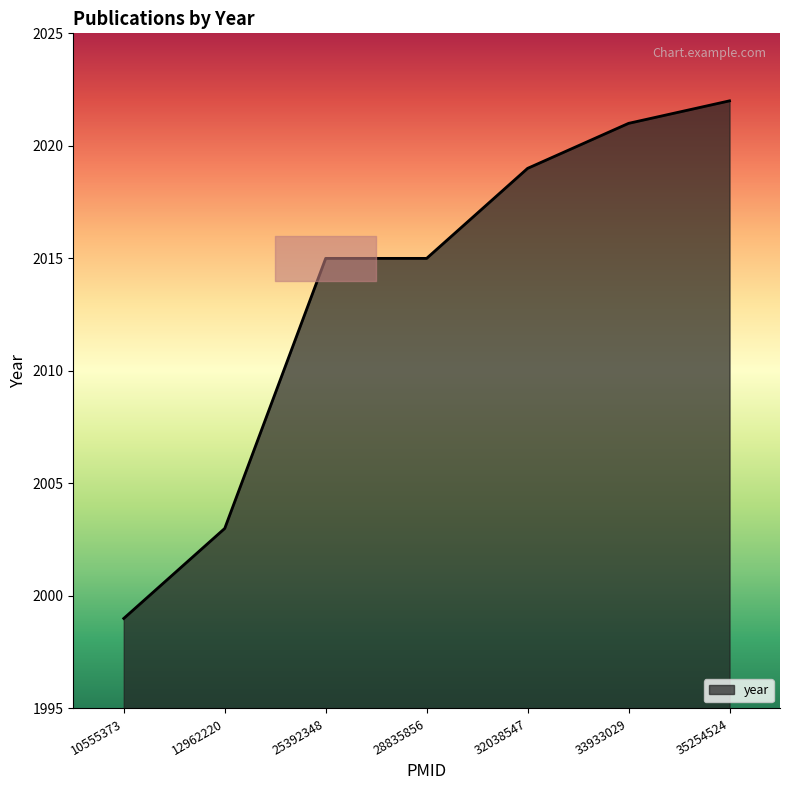

What is the ratio of the value at 28835856 to the value at 10555373?

1.0